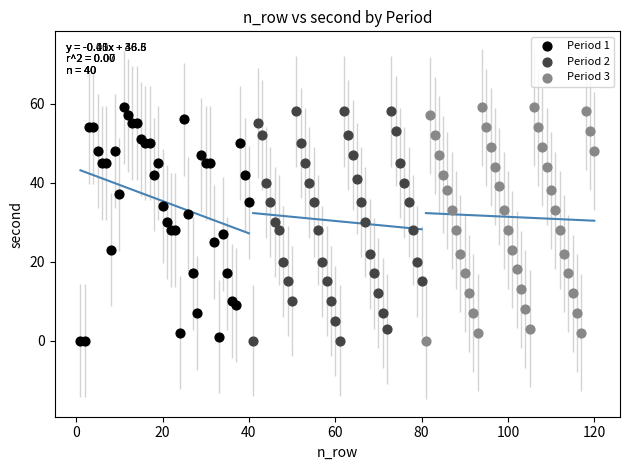

What are all the series names shown in the legend?

Period 1, Period 2, Period 3